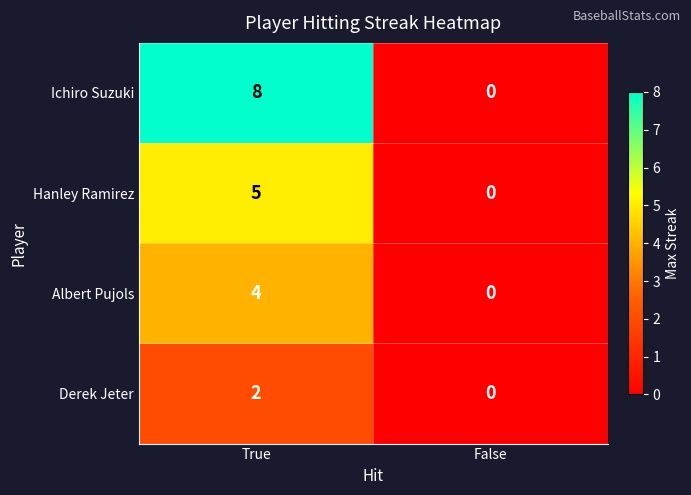

At which label does Hanley Ramirez reach its peak?

True